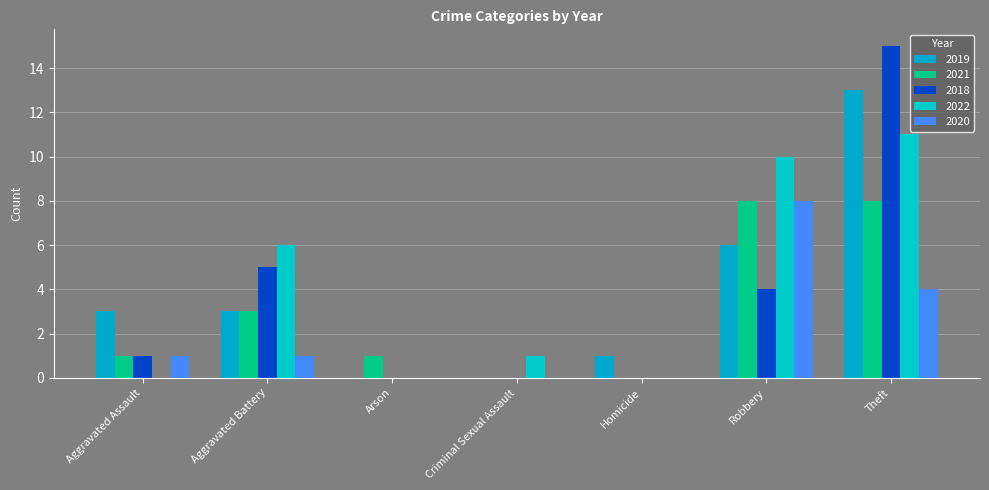

Which series has the largest total across all categories?

2022